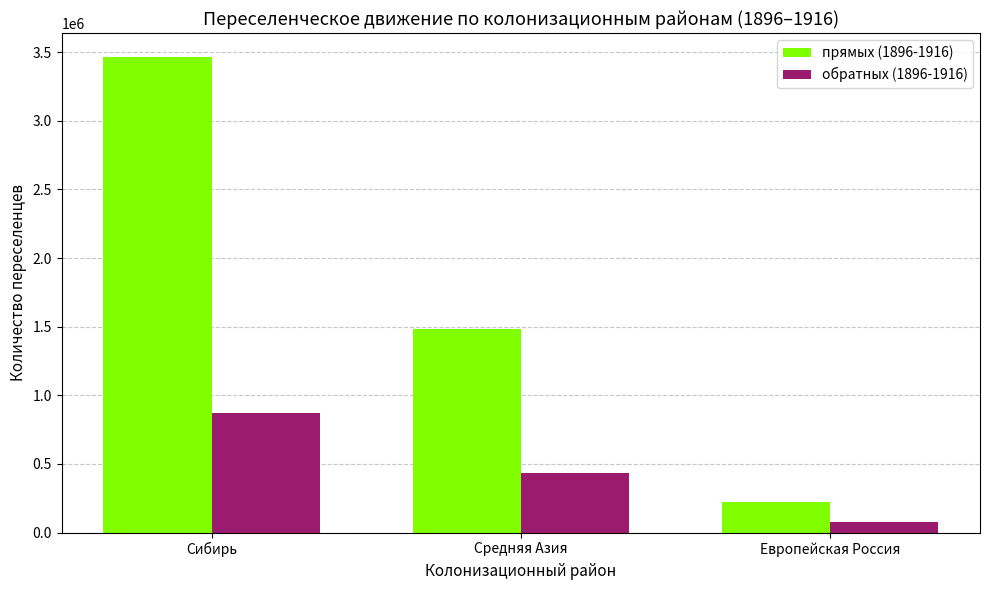

How many groups of bars are there?

3